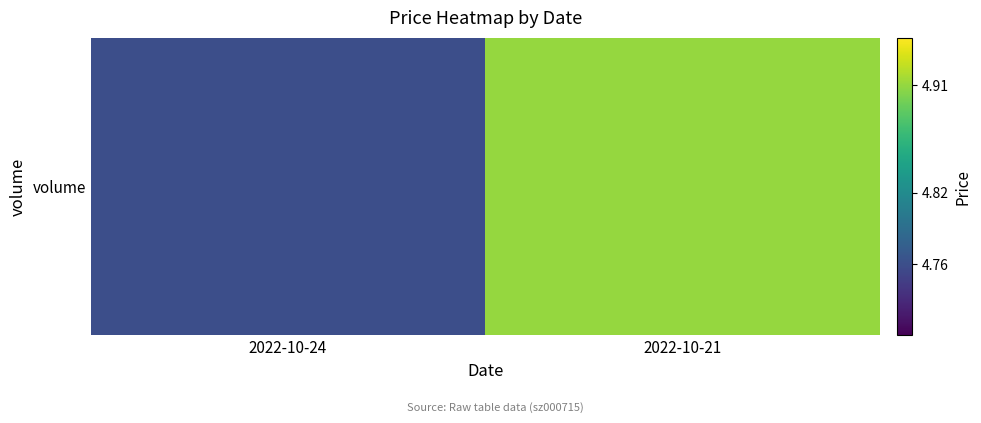

True or false: the data shows 1.3 at 2022-10-21.

False